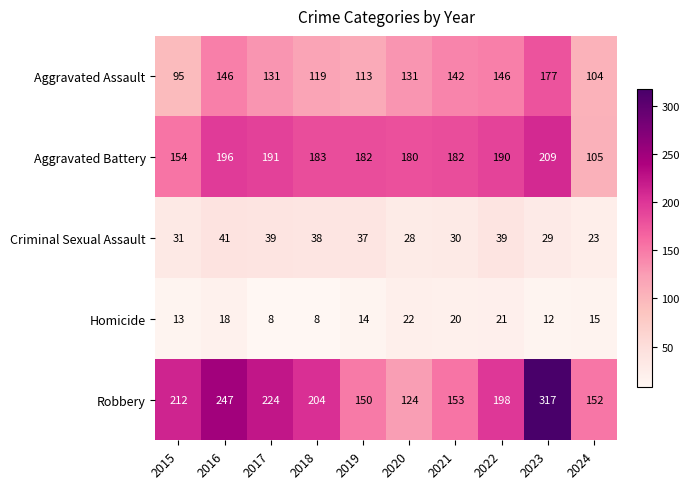

What is the spread (max minus min) of values at 2018?

196